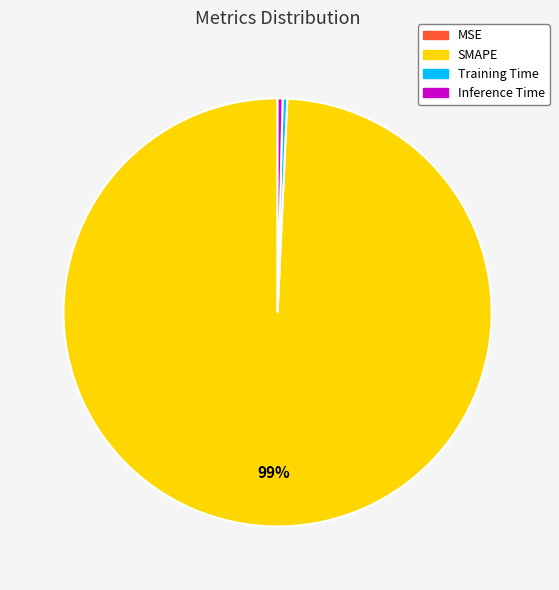

What is the largest slice in the pie chart?

SMAPE